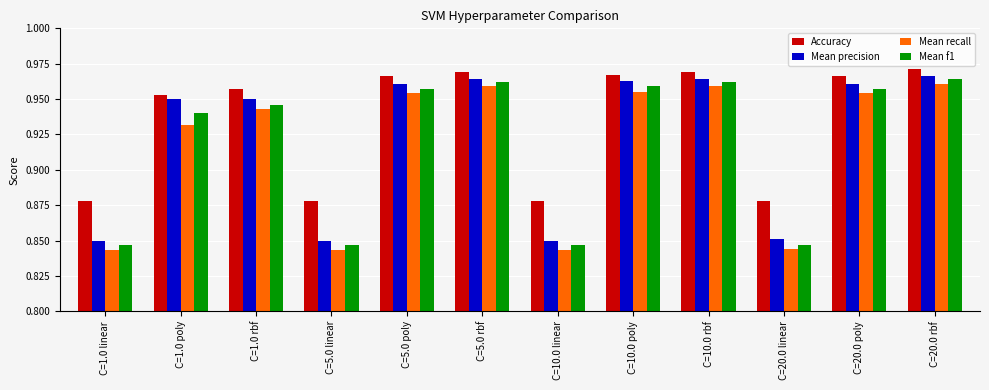

Does the chart contain stacked bars?

No